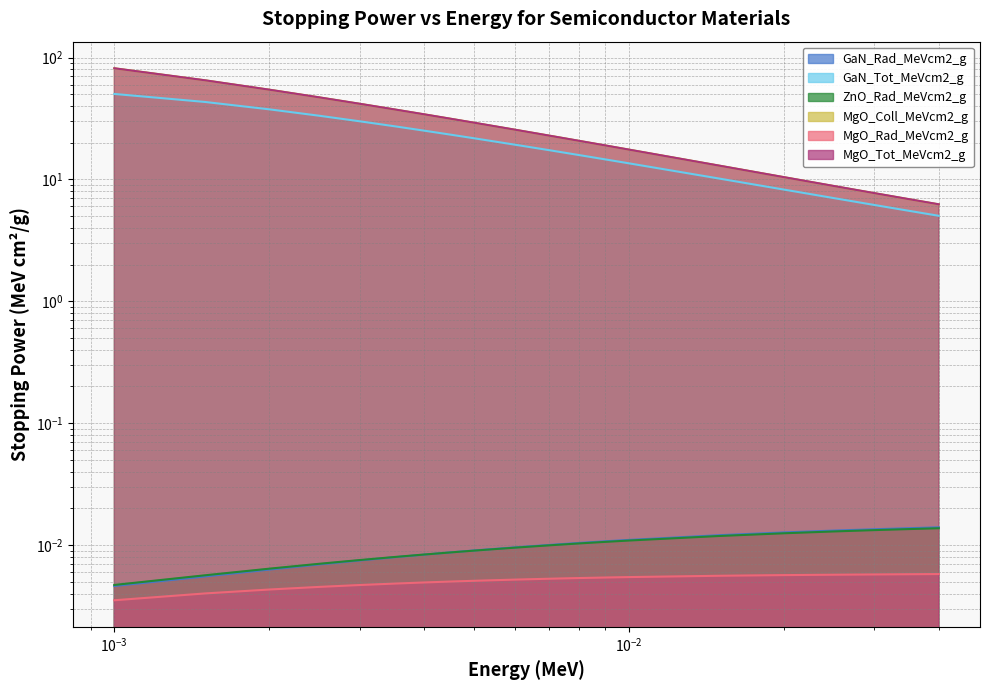

Is the value of GaN_Tot_MeVcm2_g at 0.006 greater than the value of MgO_Tot_MeVcm2_g at 0.006?

No